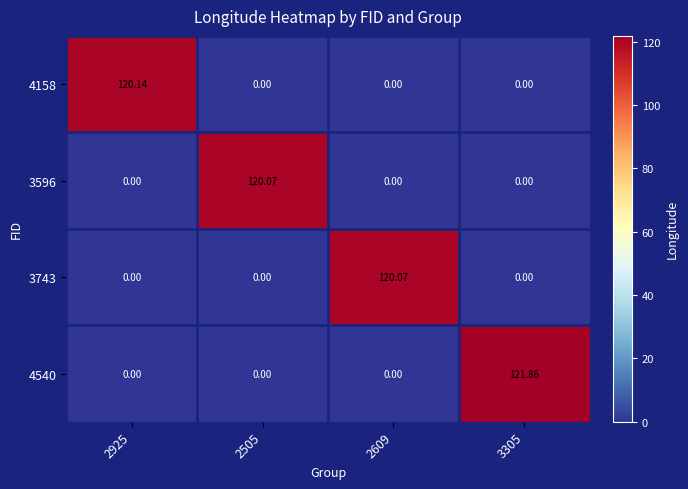

At which category is the sum across all series the highest?

3305